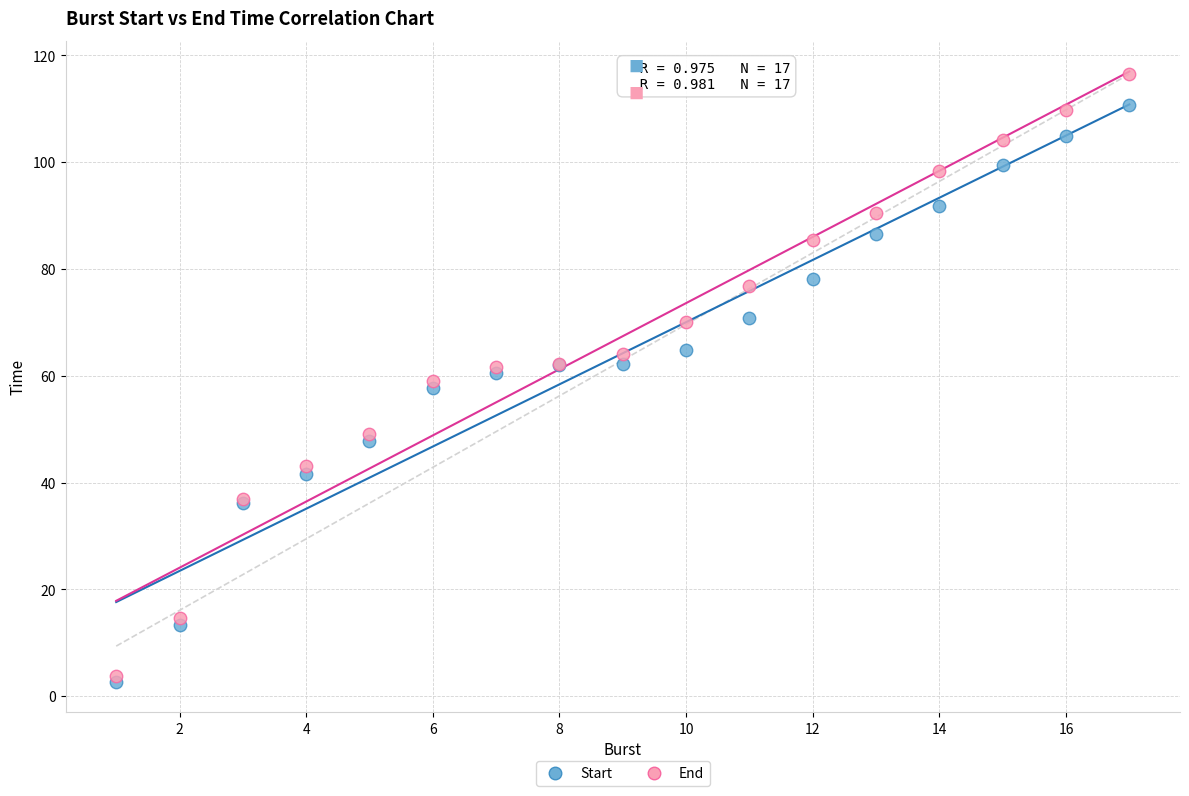

Which series reaches the minimum Y coordinate?

Start